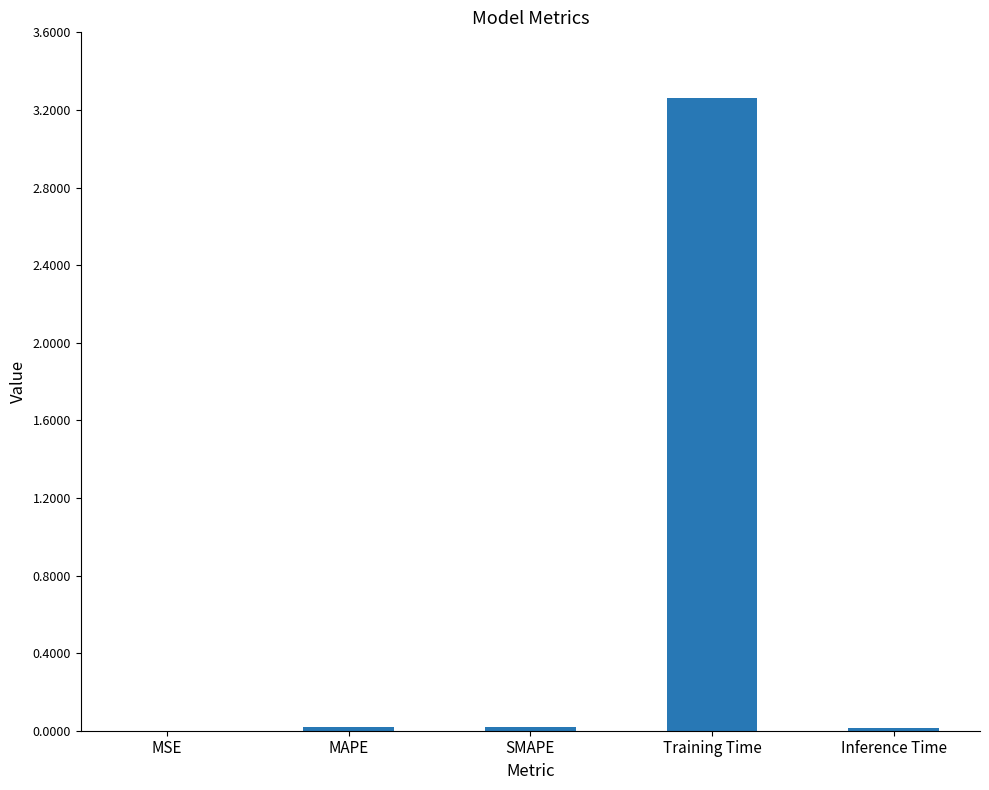

What is the greatest value displayed?

3.3